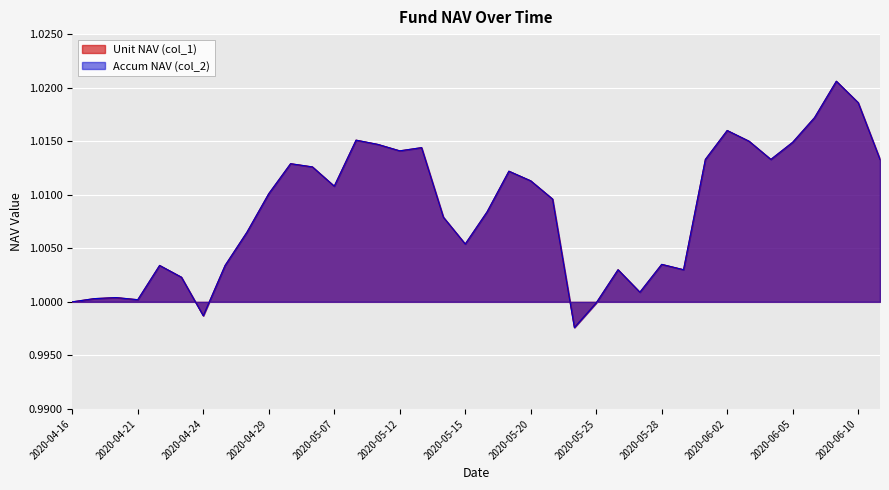

Which series has the widest spread of values?

Unit NAV (col_1)